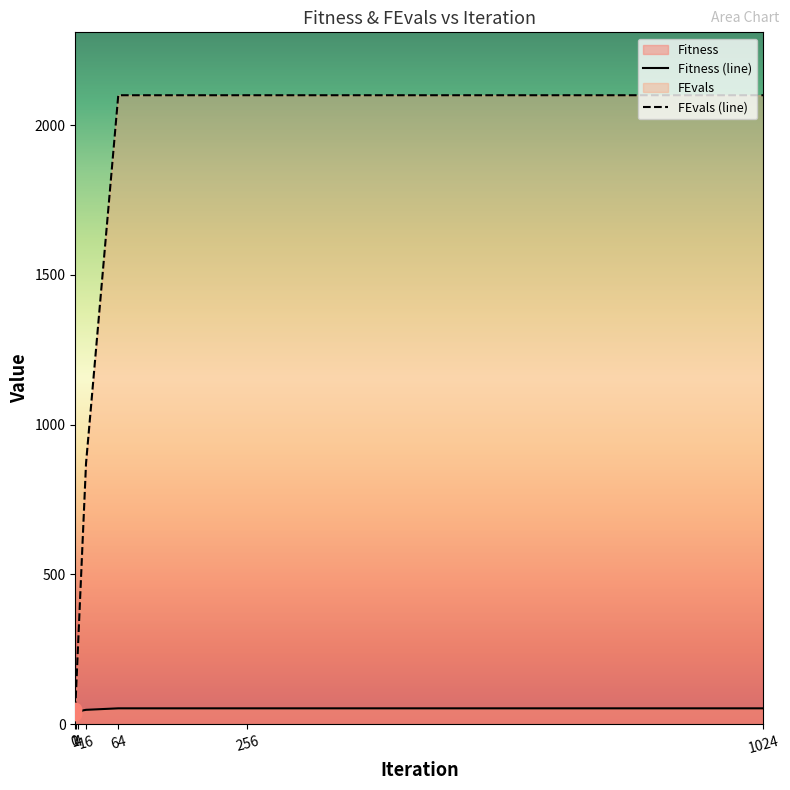

Which series contains the lowest Y value?

Fitness (line)